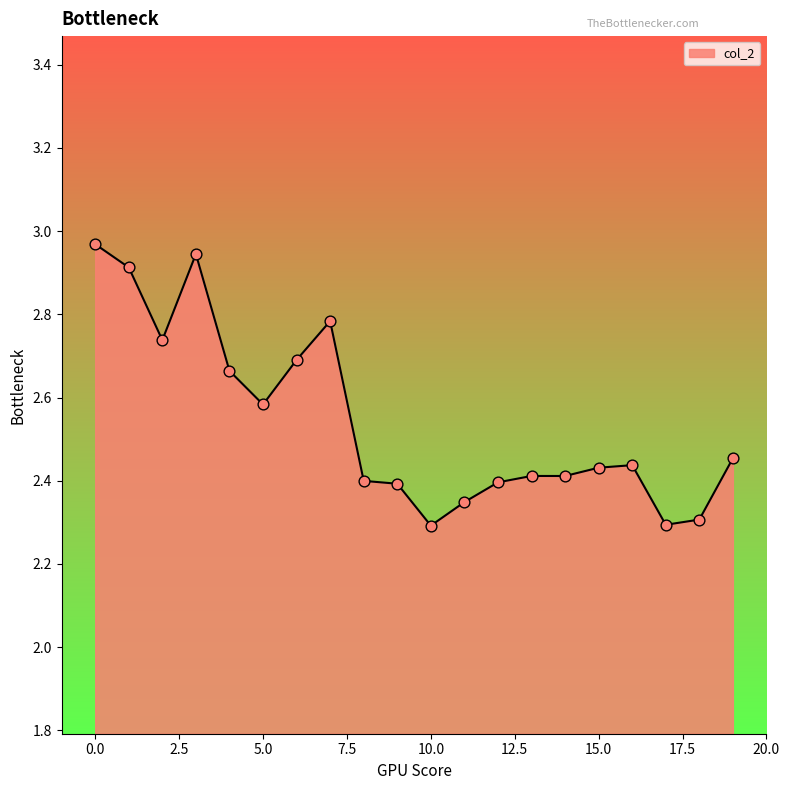

What is the difference between the maximum and minimum values?

0.7